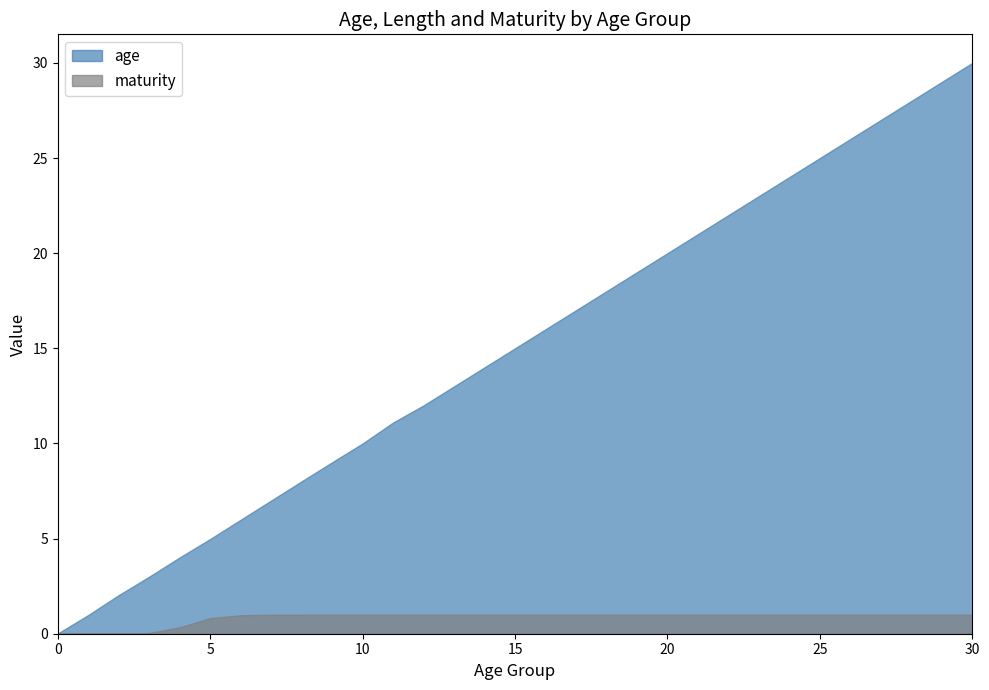

Between 16 and 2, which is larger?

16